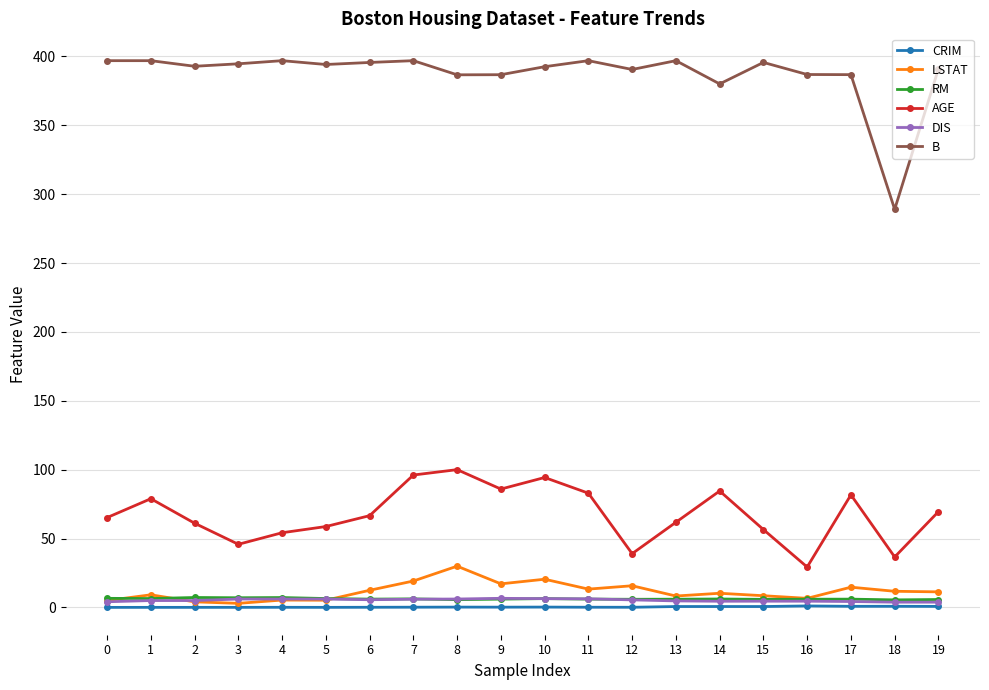

Which series has the widest spread of values?

B